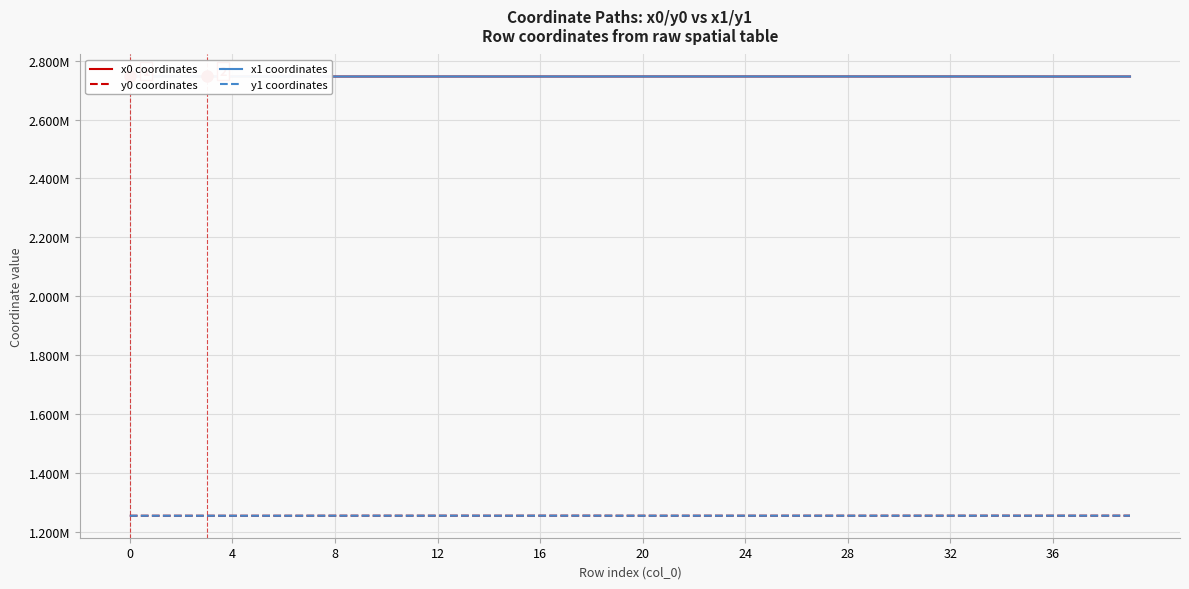

Is it true that y0 coordinates equals 1254218.9 at 28?

True